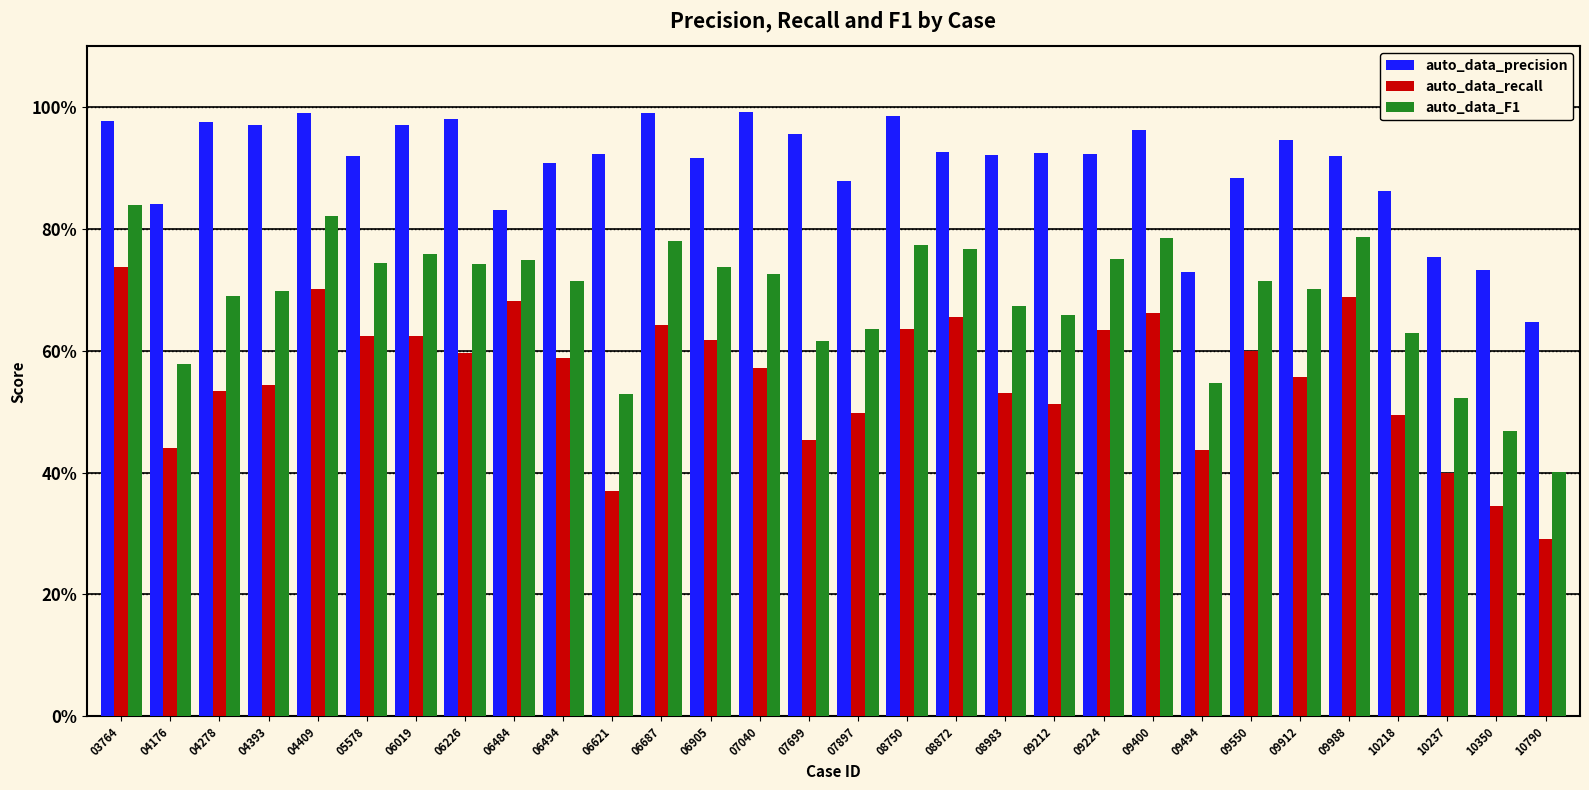

List the series in order of their peak value, lowest first.

auto_data_recall, auto_data_F1, auto_data_precision